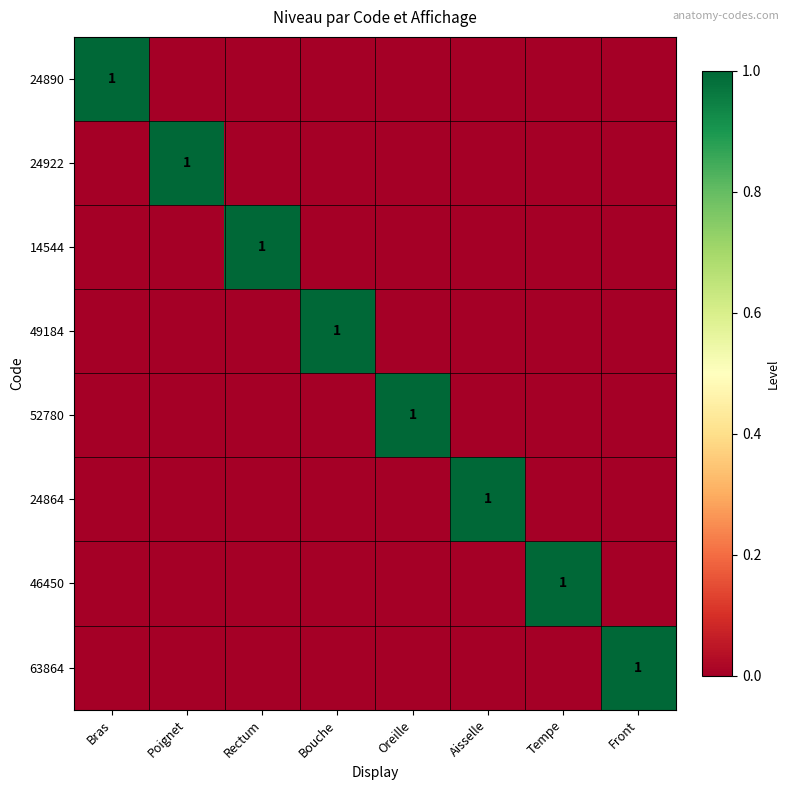

The value of 24864 at Aisselle is 1. True or false?

True